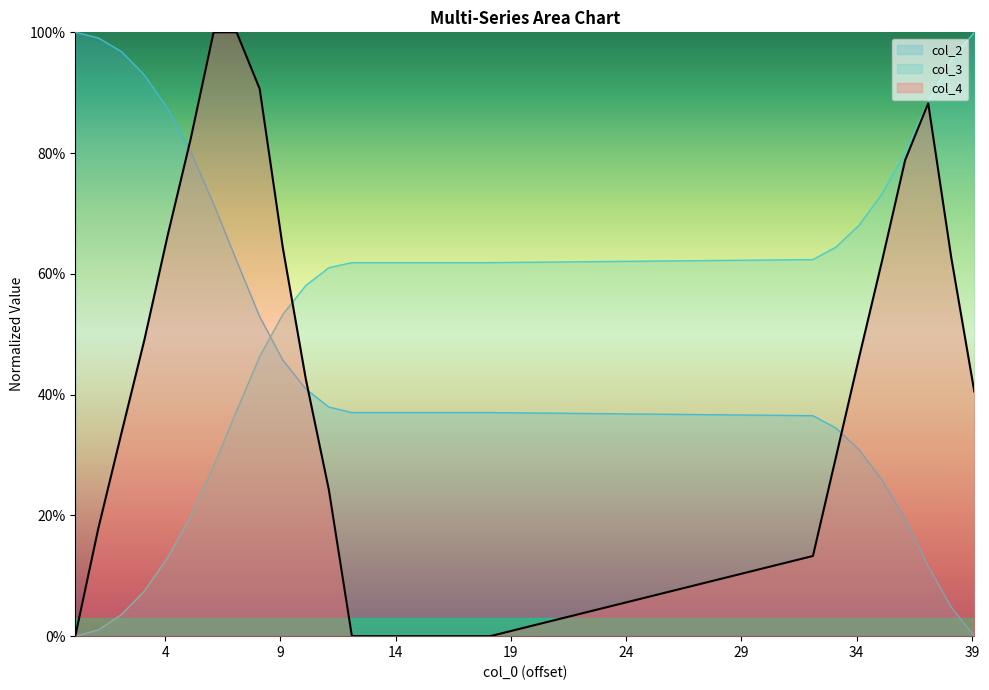

True or false: col_4 and col_2 cross at least once.

True